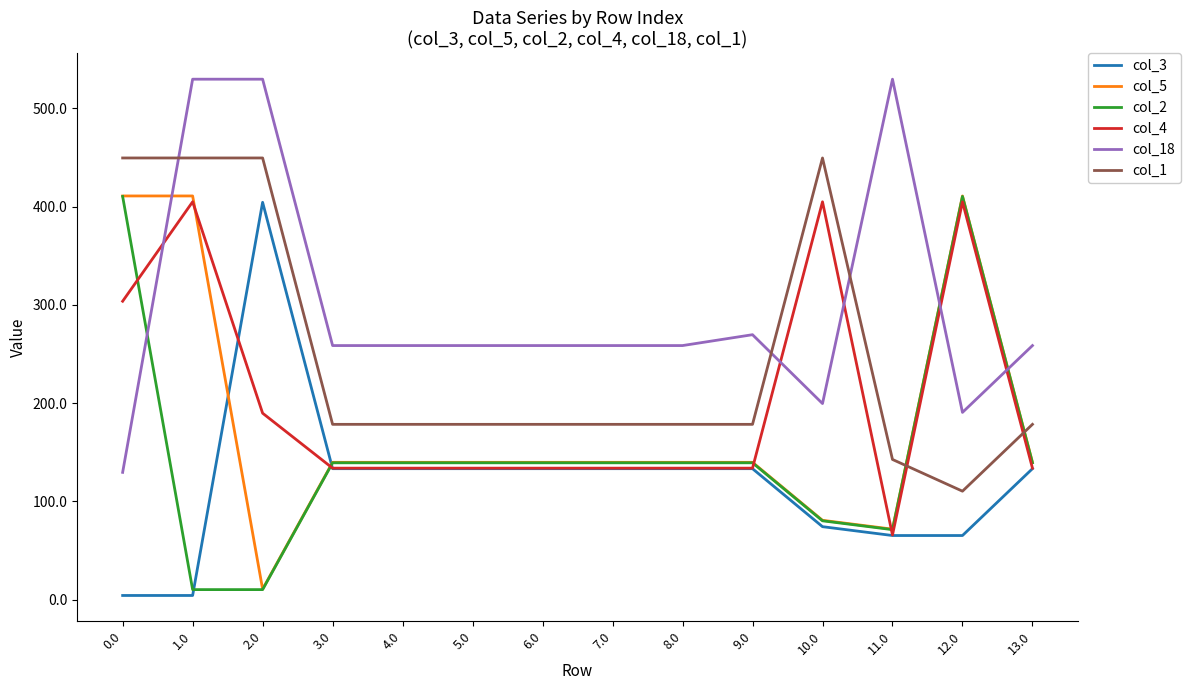

At which label does col_3 first exceed 133?

2.0